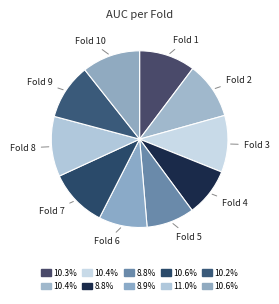

How many segments does this pie chart have?

10